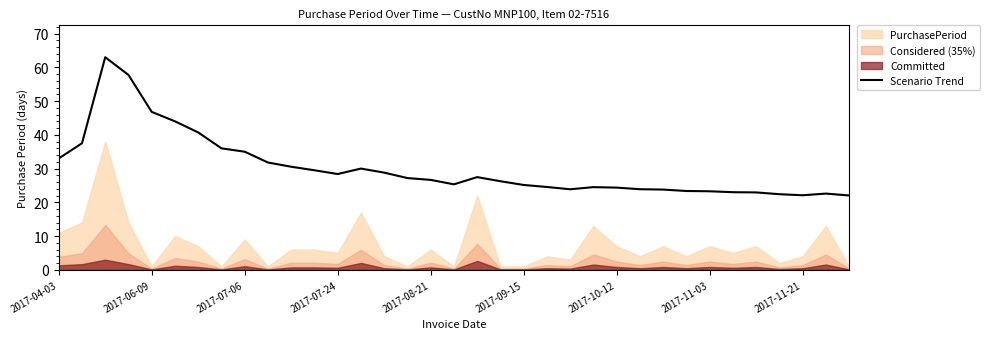

Which has a higher value, 2017-11-21 or 9?

2017-11-21